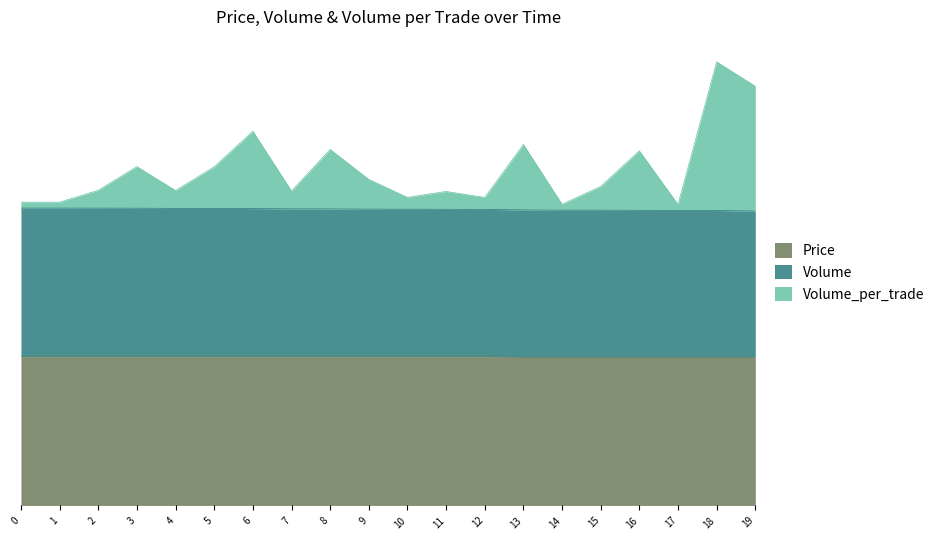

Does the chart have visible grid lines?

No